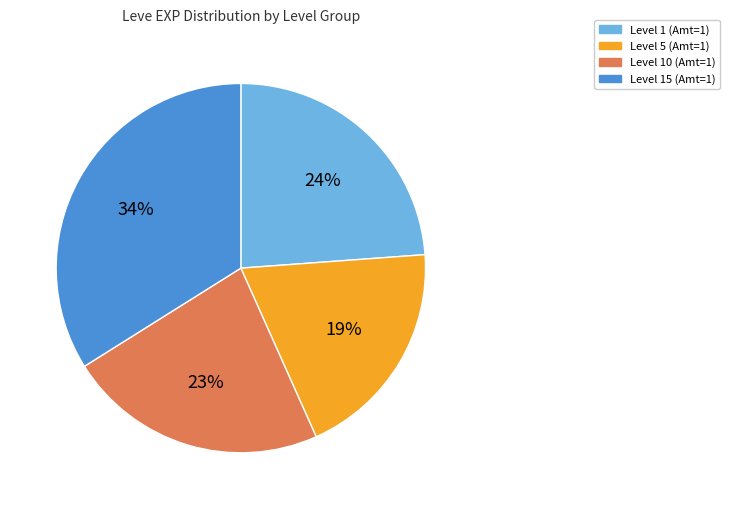

Does Level 1 (Amt=1) represent more than half of the total?

No